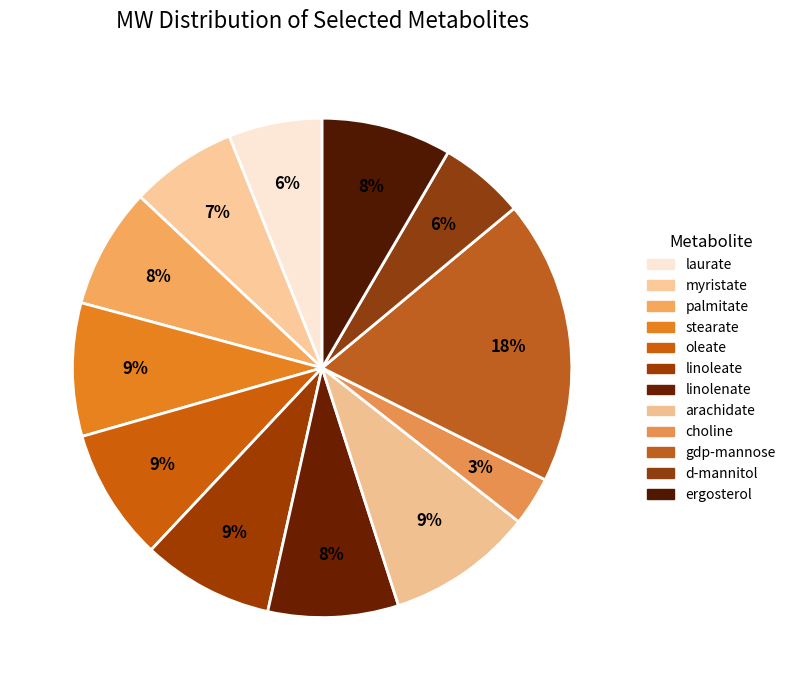

What is the largest slice in the pie chart?

gdp-mannose